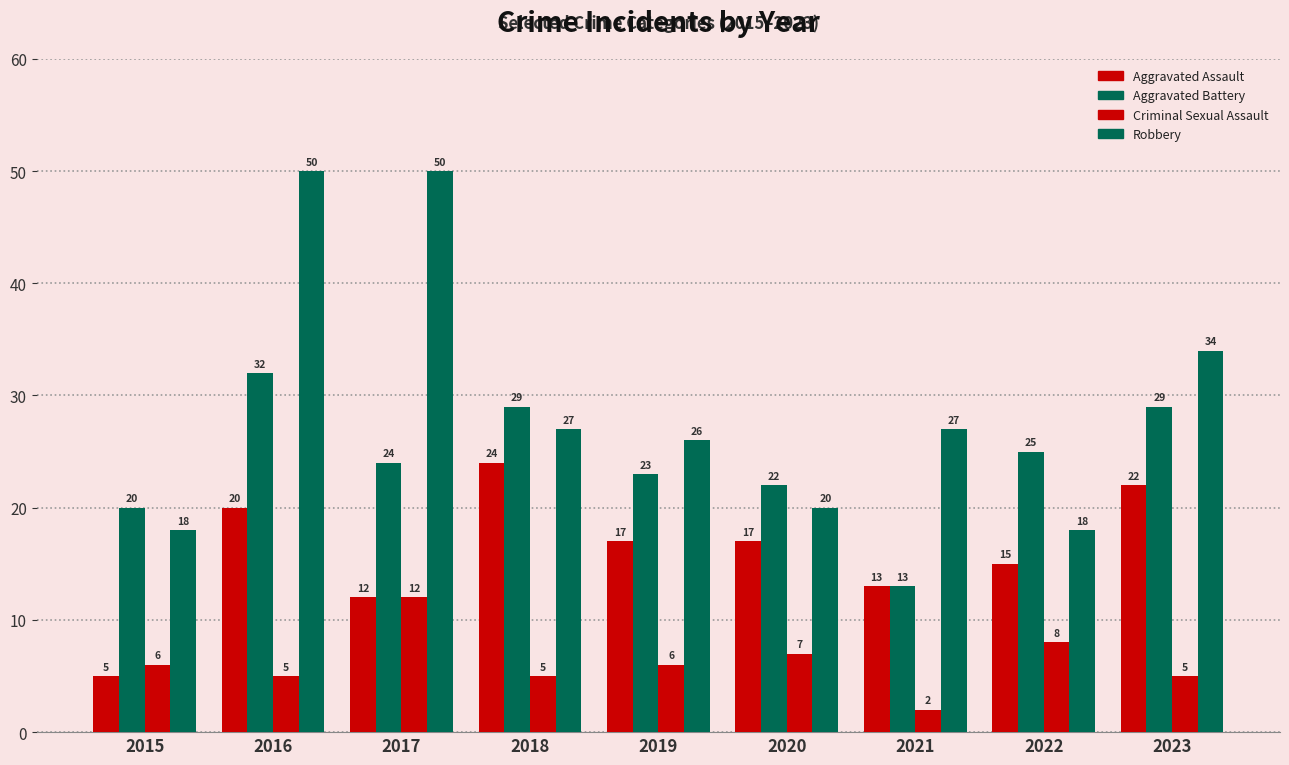

Reading right to left, extract all data points from this chart.

Aggravated Assault: 22	15	13	17	17	24	12	20	5
Aggravated Battery: 29	25	13	22	23	29	24	32	20
Criminal Sexual Assault: 5	8	2	7	6	5	12	5	6
Robbery: 34	18	27	20	26	27	50	50	18